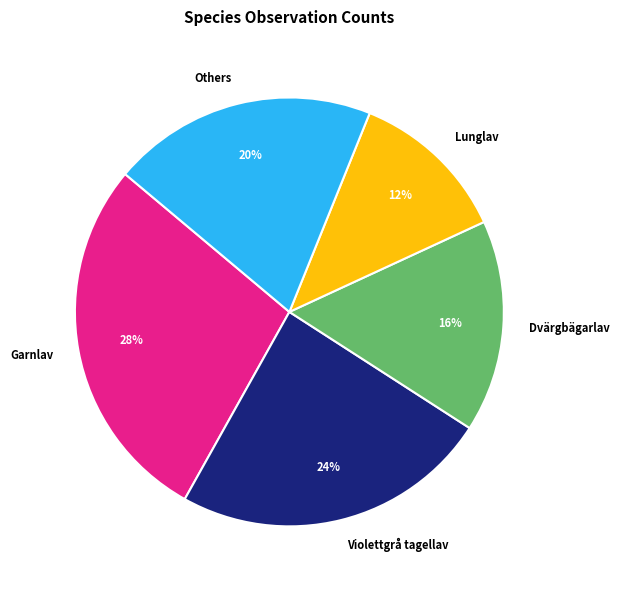

To the nearest percent, what percentage of the pie is Lunglav?

12%